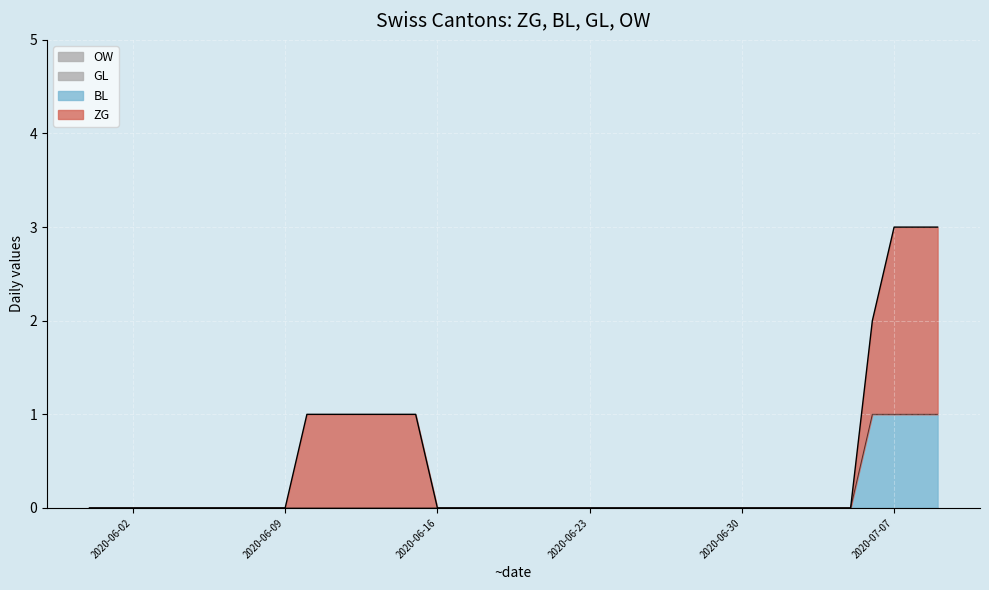

Reading left to right, list all the values displayed in this chart.

ZG: 2020-05-31=0	2020-06-01=0	2020-06-02=0	2020-06-03=0	2020-06-04=0	2020-06-05=0	2020-06-06=0	2020-06-07=0	2020-06-08=0	2020-06-09=0	2020-06-10=1	2020-06-11=1	2020-06-12=1	2020-06-13=1	2020-06-14=1	2020-06-15=1	2020-06-16=0	2020-06-17=0	2020-06-18=0	2020-06-19=0	2020-06-20=0	2020-06-21=0	2020-06-22=0	2020-06-23=0	2020-06-24=0	2020-06-25=0	2020-06-26=0	2020-06-27=0	2020-06-28=0	2020-06-29=0	2020-06-30=0	2020-07-01=0	2020-07-02=0	2020-07-03=0	2020-07-04=0	2020-07-05=0	2020-07-06=1	2020-07-07=2	2020-07-08=2	2020-07-09=2
BL: 2020-05-31=0	2020-06-01=0	2020-06-02=0	2020-06-03=0	2020-06-04=0	2020-06-05=0	2020-06-06=0	2020-06-07=0	2020-06-08=0	2020-06-09=0	2020-06-10=0	2020-06-11=0	2020-06-12=0	2020-06-13=0	2020-06-14=0	2020-06-15=0	2020-06-16=0	2020-06-17=0	2020-06-18=0	2020-06-19=0	2020-06-20=0	2020-06-21=0	2020-06-22=0	2020-06-23=0	2020-06-24=0	2020-06-25=0	2020-06-26=0	2020-06-27=0	2020-06-28=0	2020-06-29=0	2020-06-30=0	2020-07-01=0	2020-07-02=0	2020-07-03=0	2020-07-04=0	2020-07-05=0	2020-07-06=1	2020-07-07=1	2020-07-08=1	2020-07-09=1
GL: 2020-05-31=0	2020-06-01=0	2020-06-02=0	2020-06-03=0	2020-06-04=0	2020-06-05=0	2020-06-06=0	2020-06-07=0	2020-06-08=0	2020-06-09=0	2020-06-10=0	2020-06-11=0	2020-06-12=0	2020-06-13=0	2020-06-14=0	2020-06-15=0	2020-06-16=0	2020-06-17=0	2020-06-18=0	2020-06-19=0	2020-06-20=0	2020-06-21=0	2020-06-22=0	2020-06-23=0	2020-06-24=0	2020-06-25=0	2020-06-26=0	2020-06-27=0	2020-06-28=0	2020-06-29=0	2020-06-30=0	2020-07-01=0	2020-07-02=0	2020-07-03=0	2020-07-04=0	2020-07-05=0	2020-07-06=0	2020-07-07=0	2020-07-08=0	2020-07-09=0
OW: 2020-05-31=0	2020-06-01=0	2020-06-02=0	2020-06-03=0	2020-06-04=0	2020-06-05=0	2020-06-06=0	2020-06-07=0	2020-06-08=0	2020-06-09=0	2020-06-10=0	2020-06-11=0	2020-06-12=0	2020-06-13=0	2020-06-14=0	2020-06-15=0	2020-06-16=0	2020-06-17=0	2020-06-18=0	2020-06-19=0	2020-06-20=0	2020-06-21=0	2020-06-22=0	2020-06-23=0	2020-06-24=0	2020-06-25=0	2020-06-26=0	2020-06-27=0	2020-06-28=0	2020-06-29=0	2020-06-30=0	2020-07-01=0	2020-07-02=0	2020-07-03=0	2020-07-04=0	2020-07-05=0	2020-07-06=0	2020-07-07=0	2020-07-08=0	2020-07-09=0